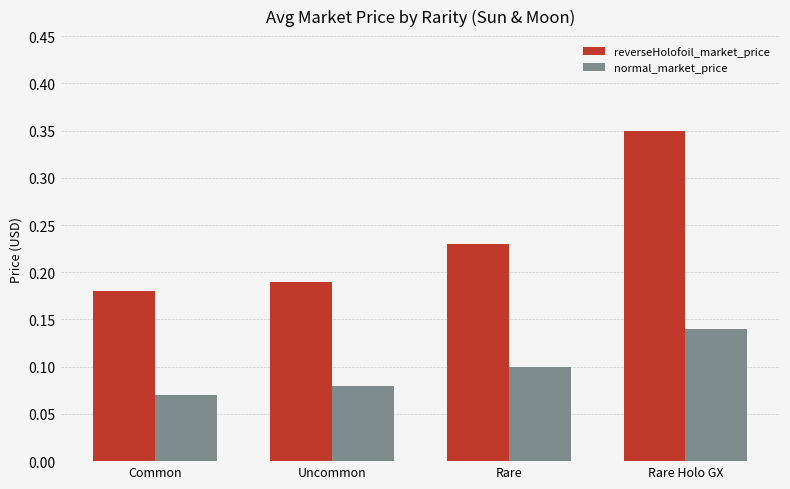

At Common, list the series in order from smallest to largest.

normal_market_price, reverseHolofoil_market_price